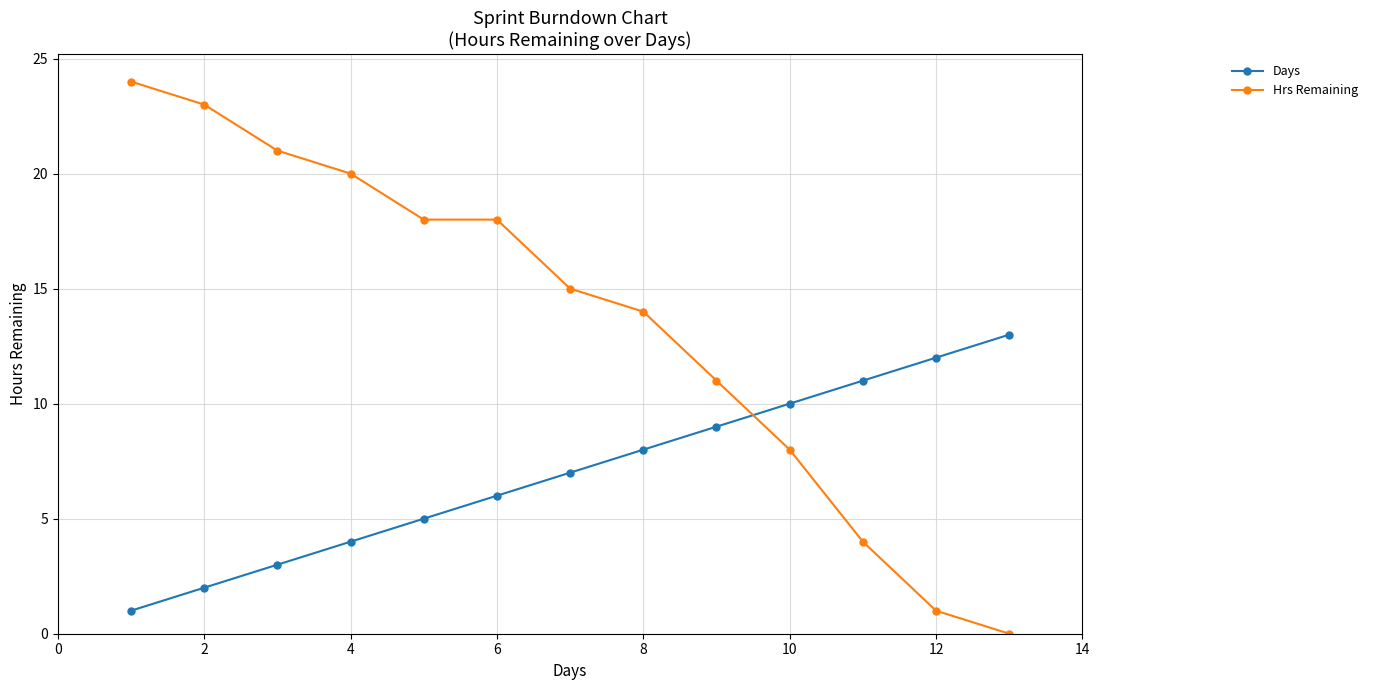

How many values in the Days series are below 7?

6